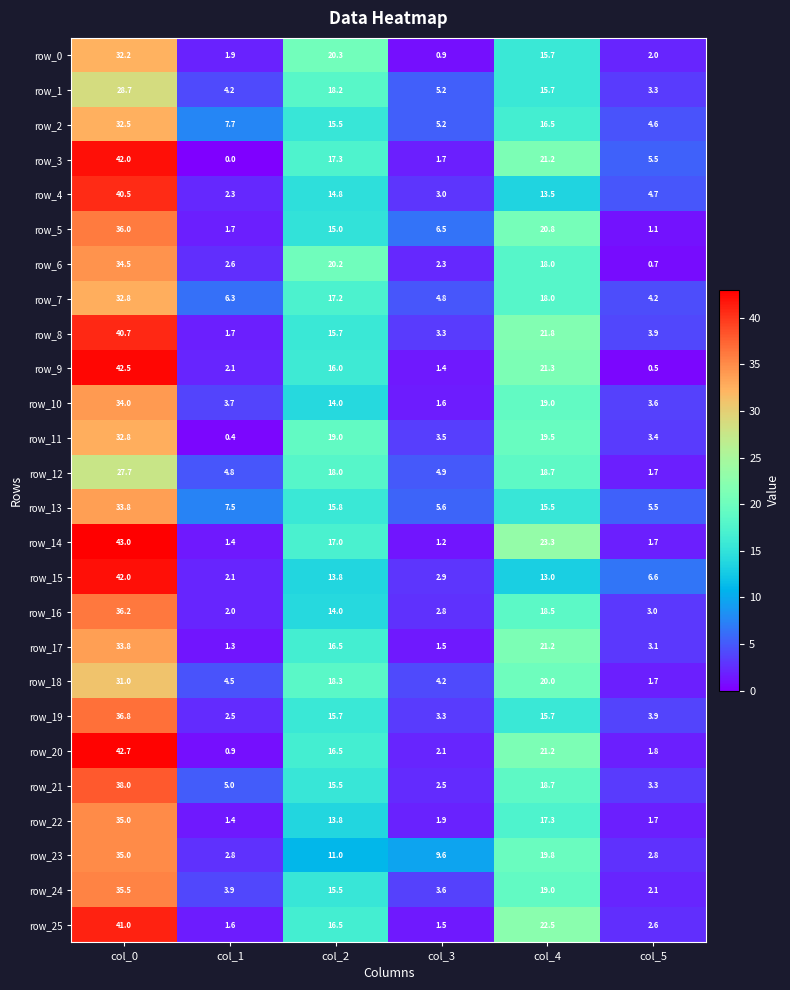

What is the difference between the maximum and second lowest values in the row_14 series?

41.6